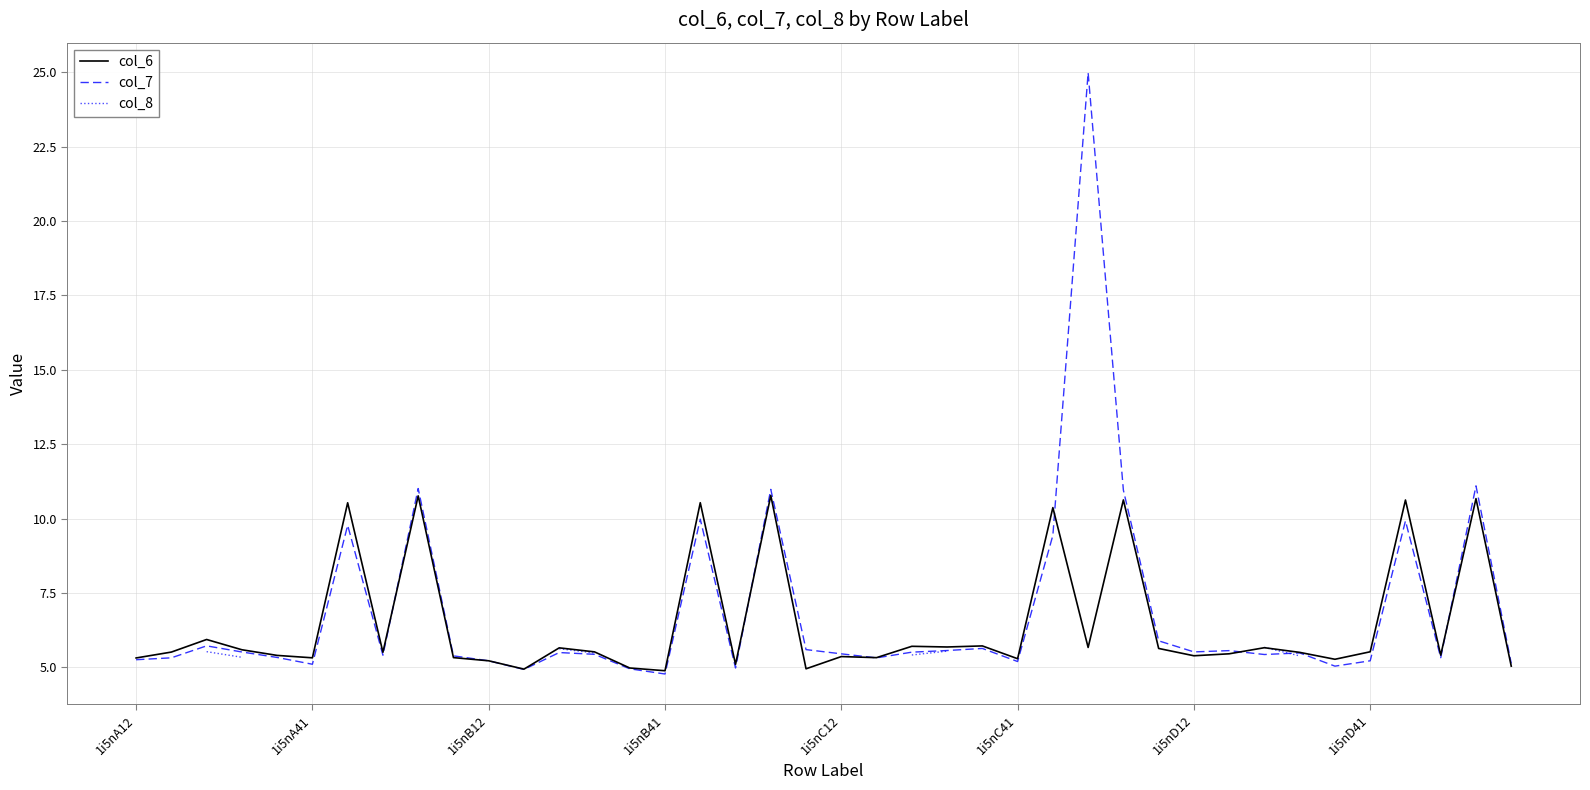

What is the greatest value displayed?

25.0